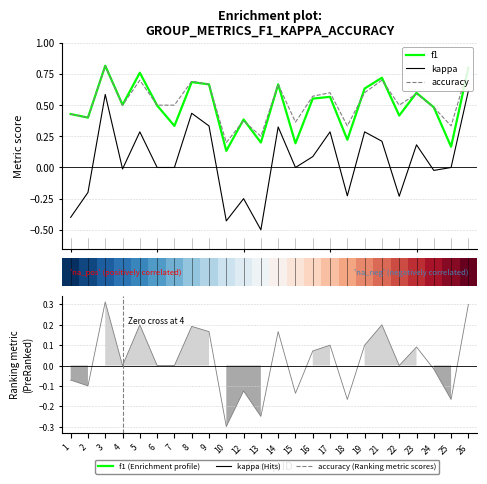

Which series has the widest spread of values?

kappa